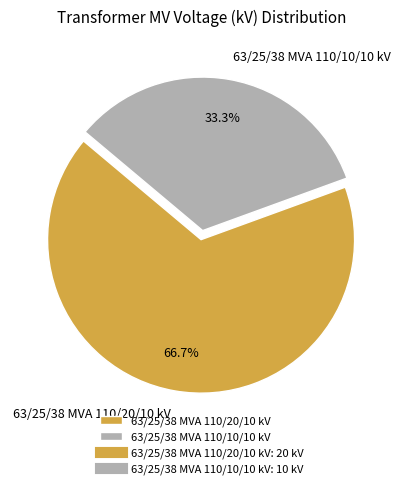

Is 63/25/38 MVA 110/20/10 kV the majority of the pie?

Yes